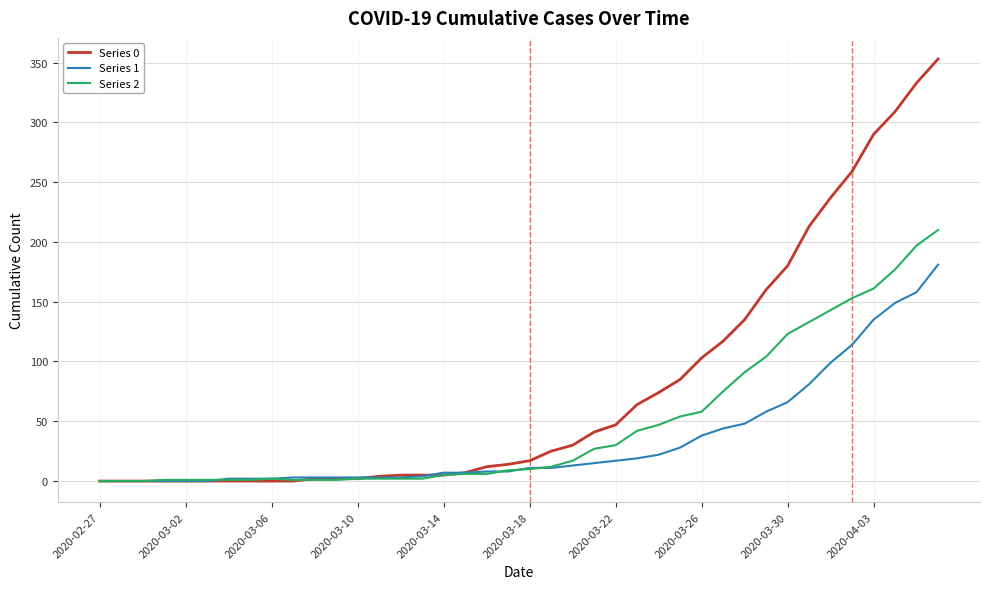

List the series in order of their overall mean, lowest first.

Series 1, Series 2, Series 0